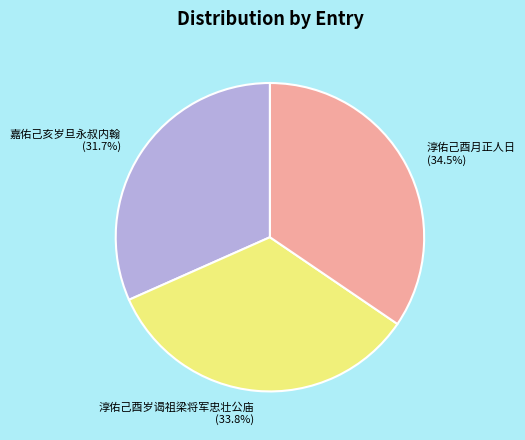

Is there any slice that represents more than half of the pie?

No